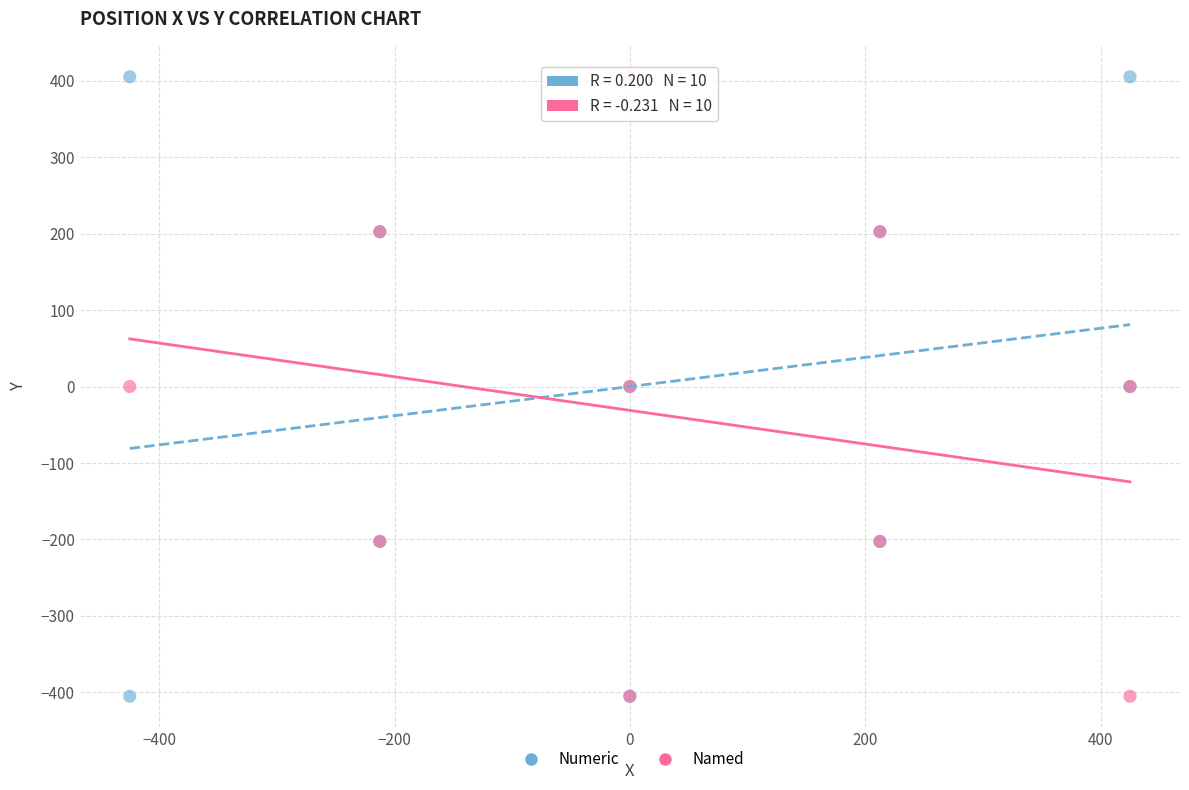

What are all the series names shown in the legend?

Numeric, Named